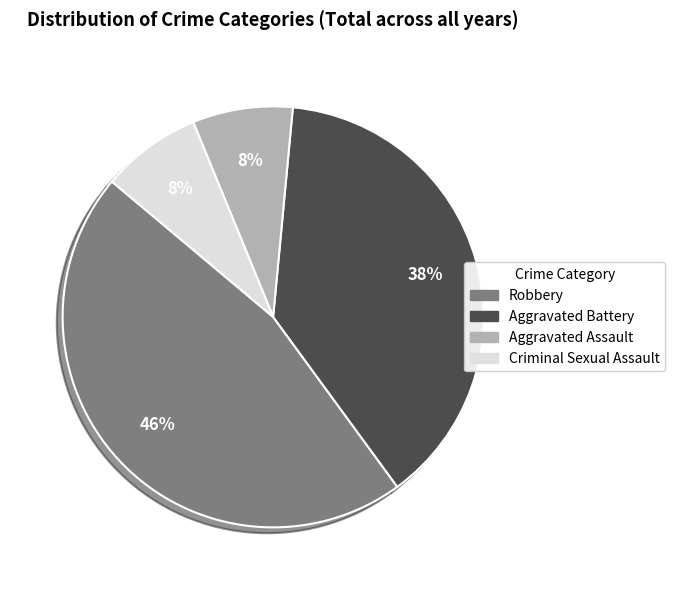

What is the ratio of the value at Aggravated Assault to the value at Criminal Sexual Assault?

1.0